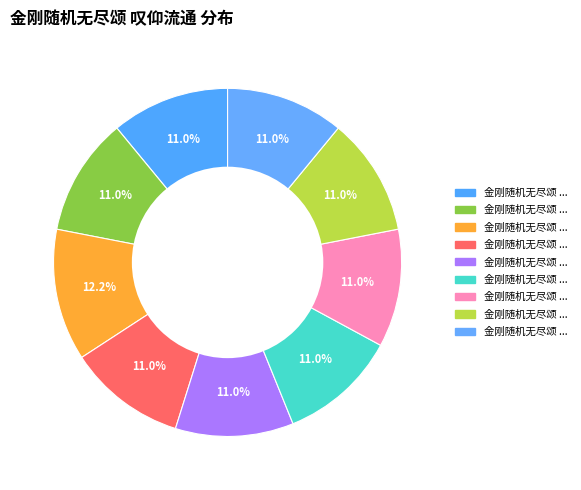

How many slices are in this pie chart?

9